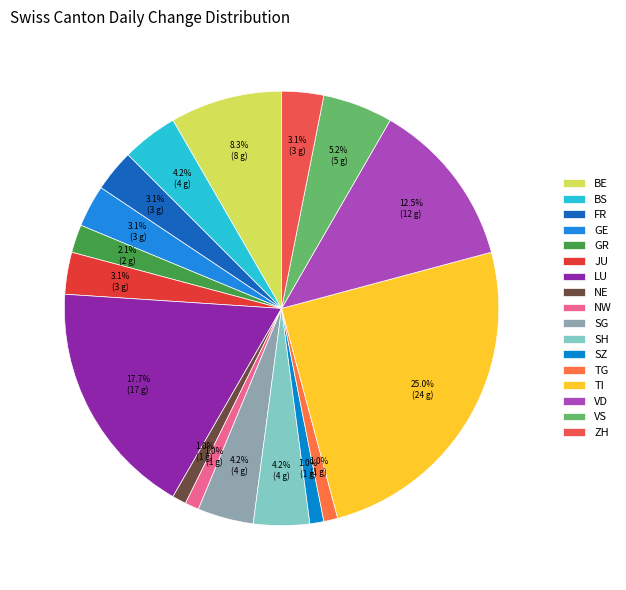

What is the ratio of the value at NW to the value at VS?

0.2